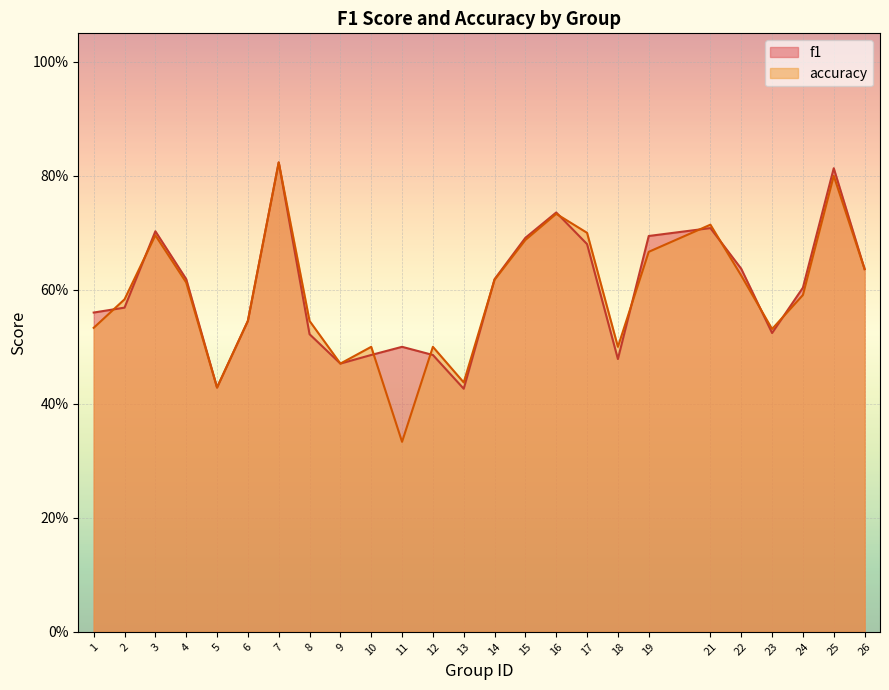

At how many categories does at least one series exceed 0?

25